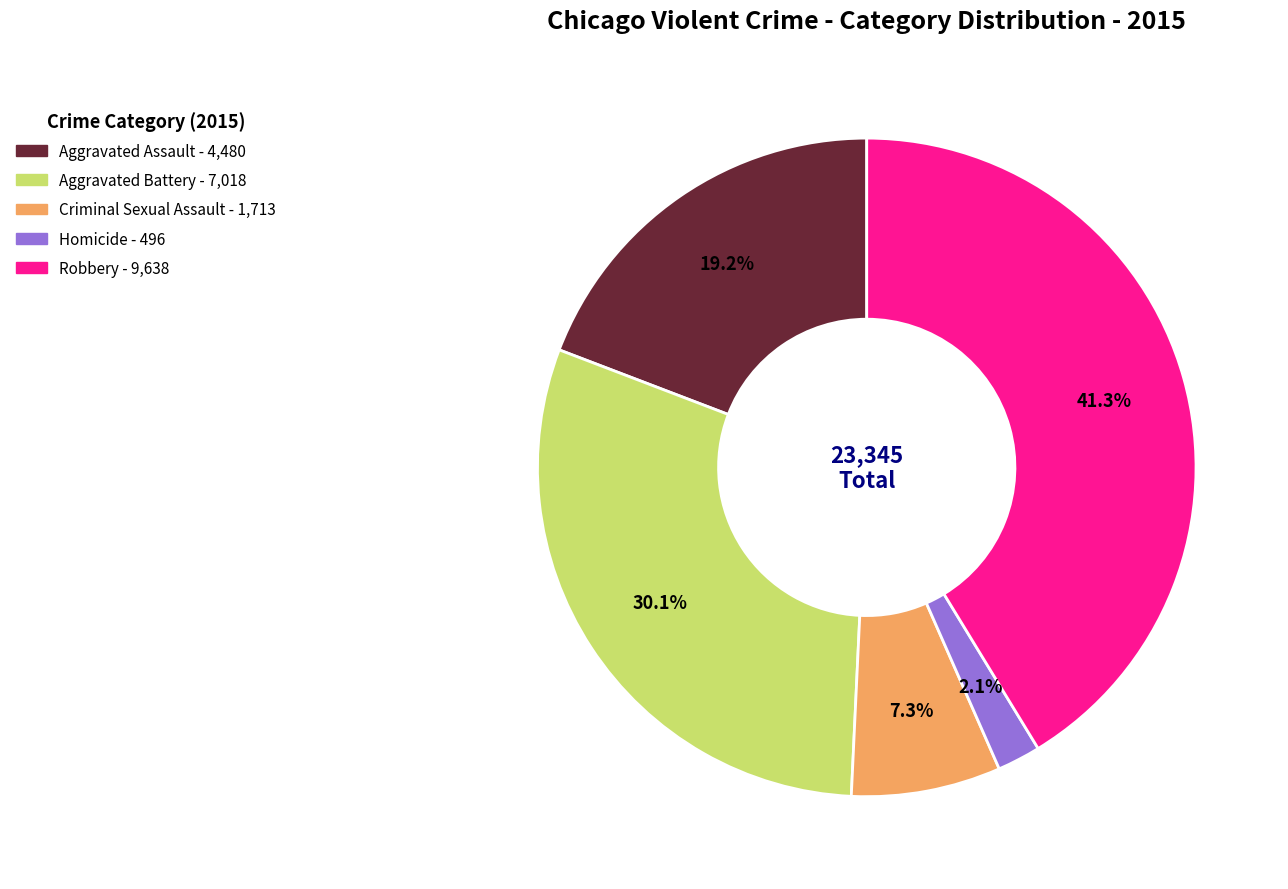

What is the smallest slice in the pie chart?

Homicide